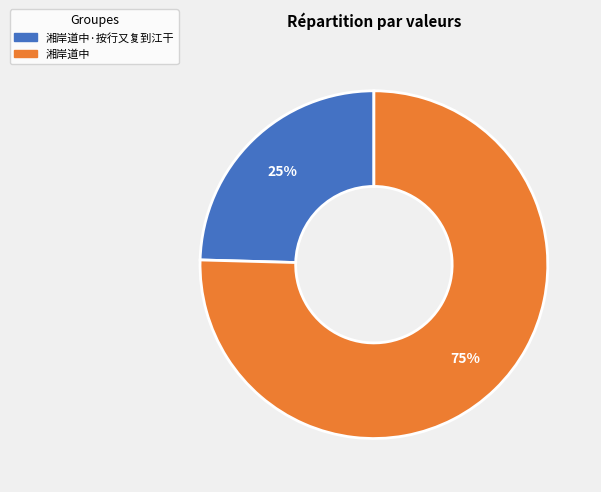

To the nearest percent, what is the average slice percentage?

50%